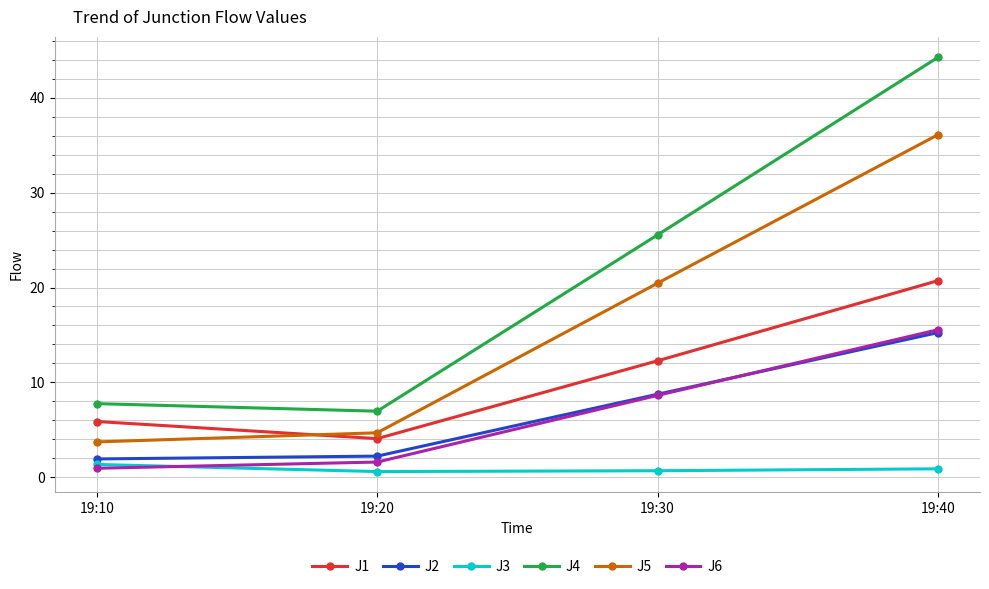

What is the lowest value of the J4 series?

7.0